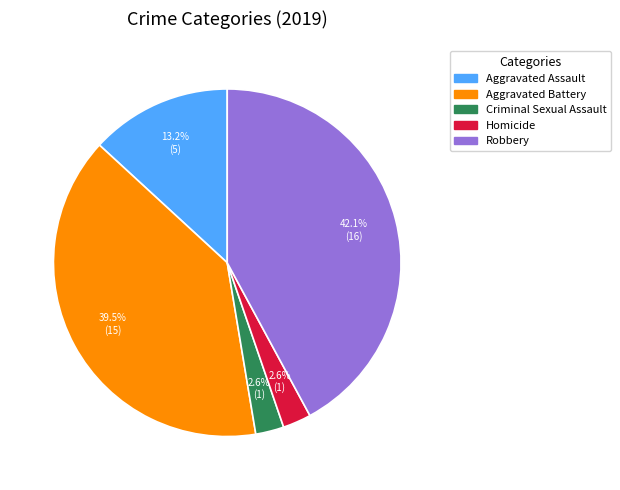

How many segments does this pie chart have?

5